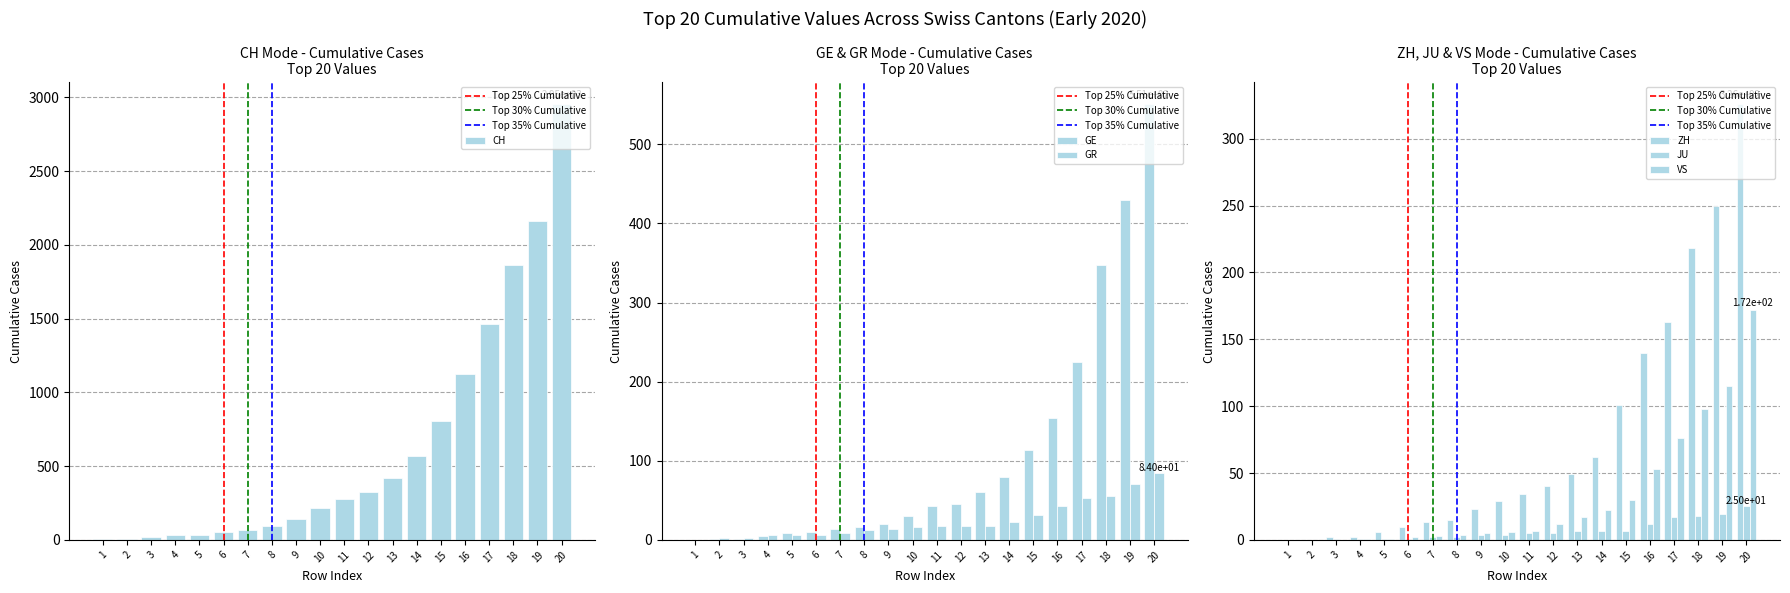

True or false: VS has a value of 29 at 14.

False